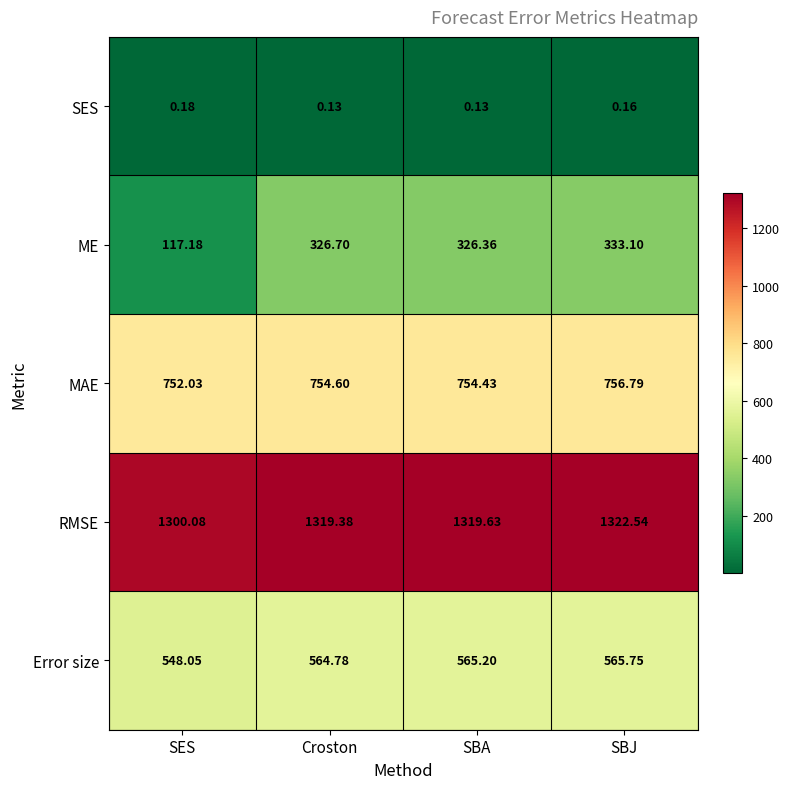

Which series has the widest spread of values?

ME